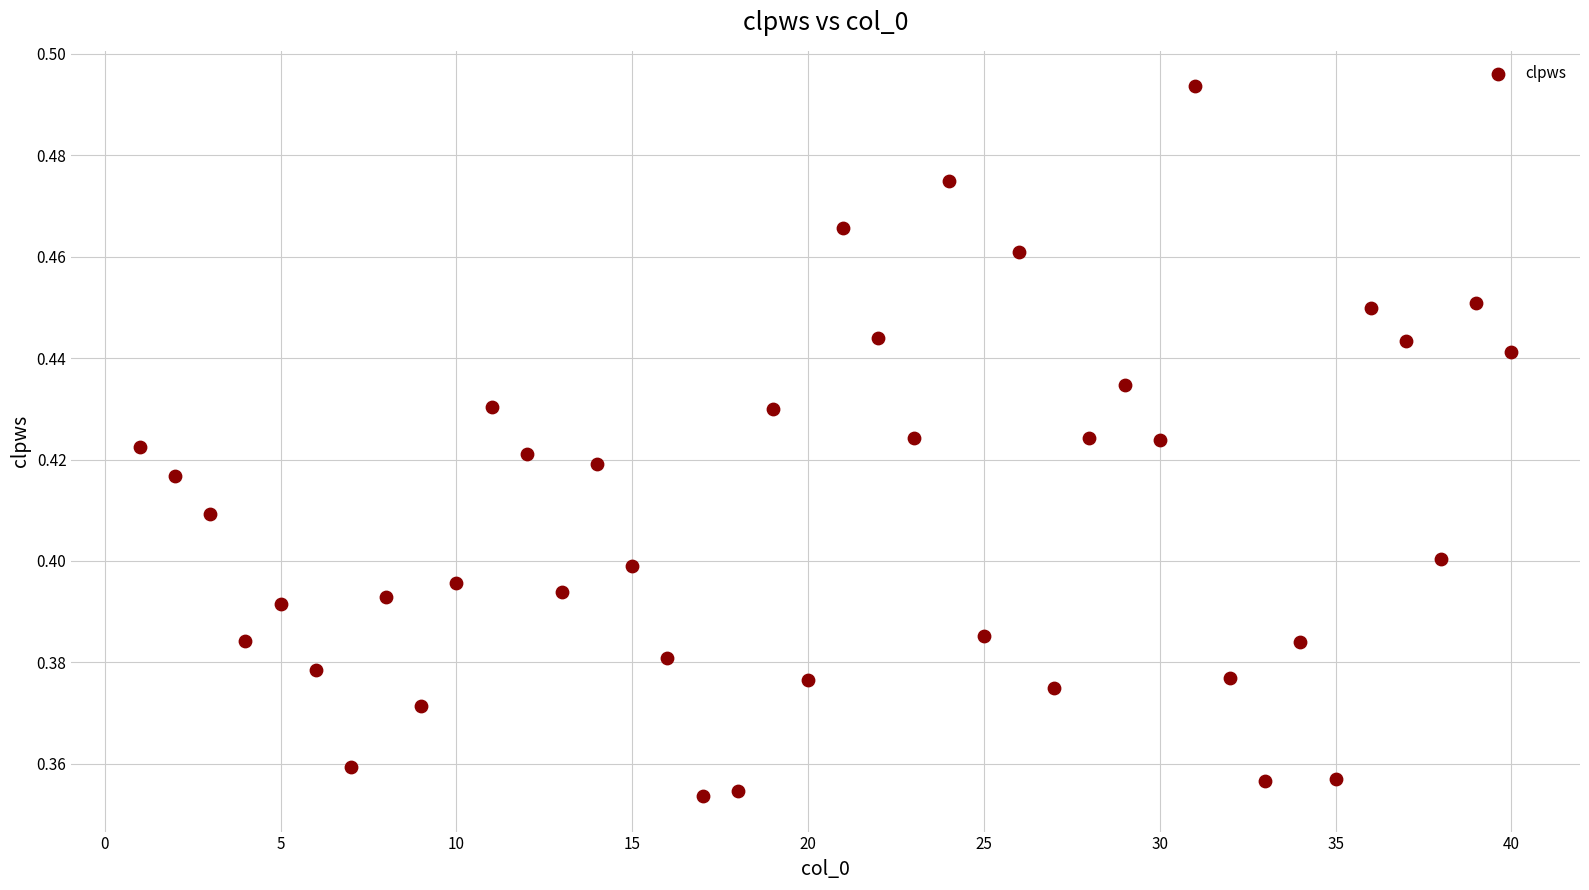

What is the range of X values (max minus min)?

39.0